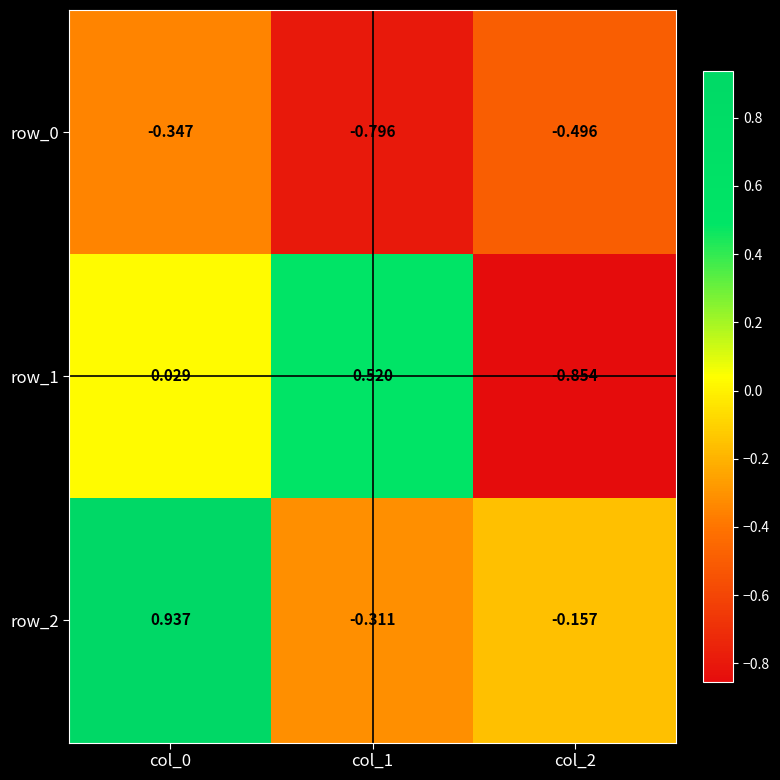

True or false: row_2 has a value of 1.4 at col_0.

False